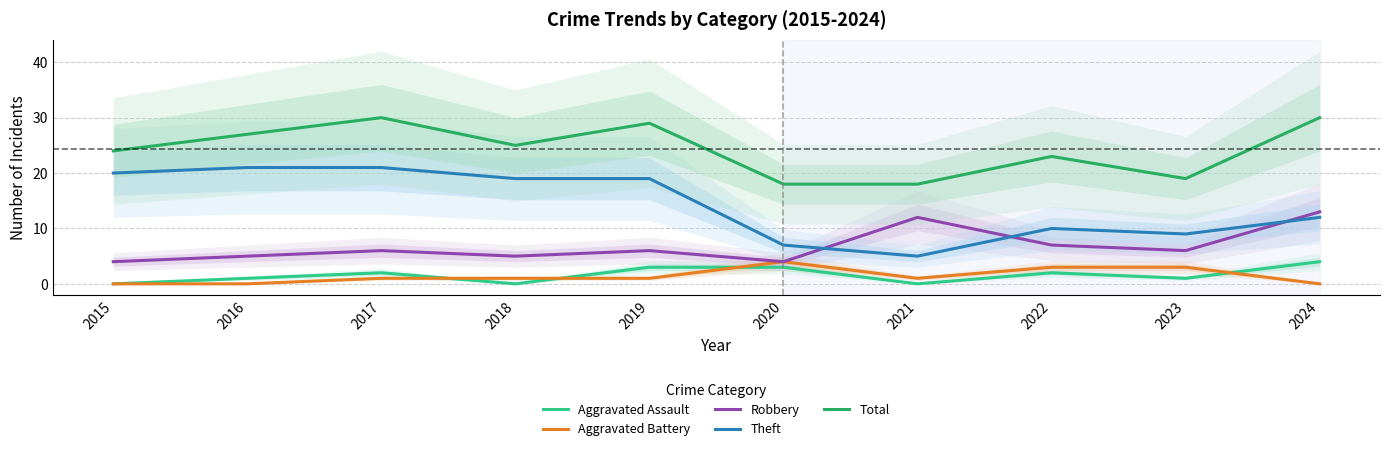

The value of Robbery at 2018 is 9. True or false?

False